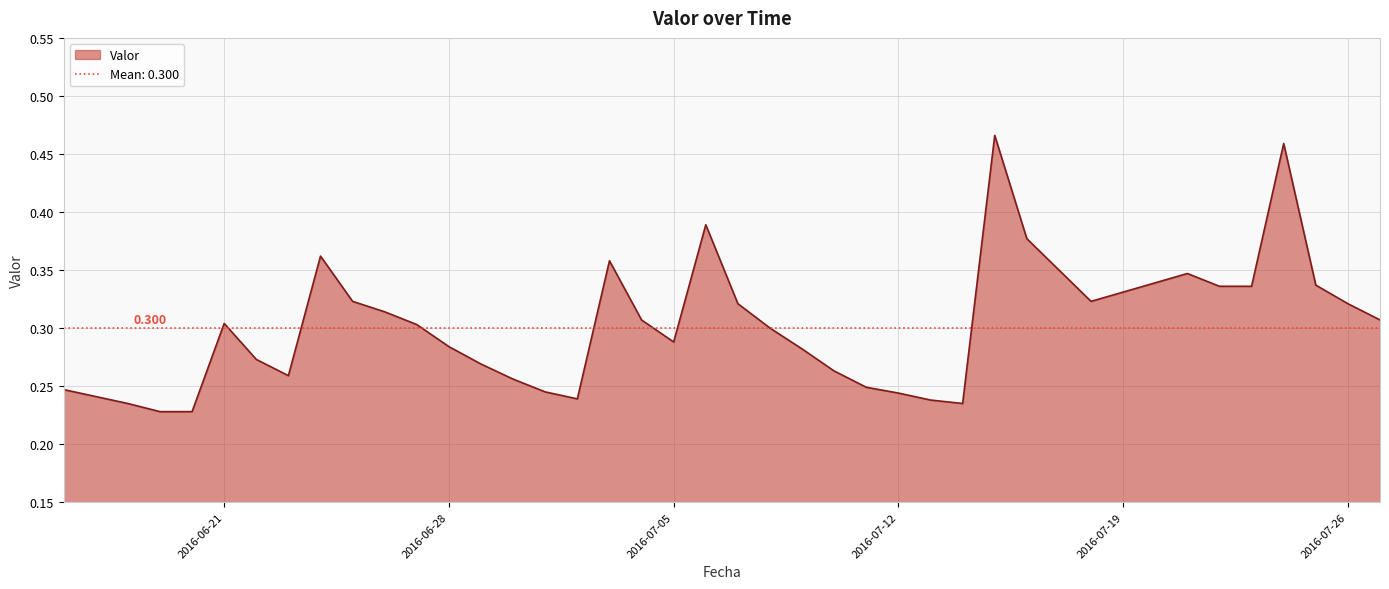

At which category does the chart reach its peak across all series?

2016-07-15